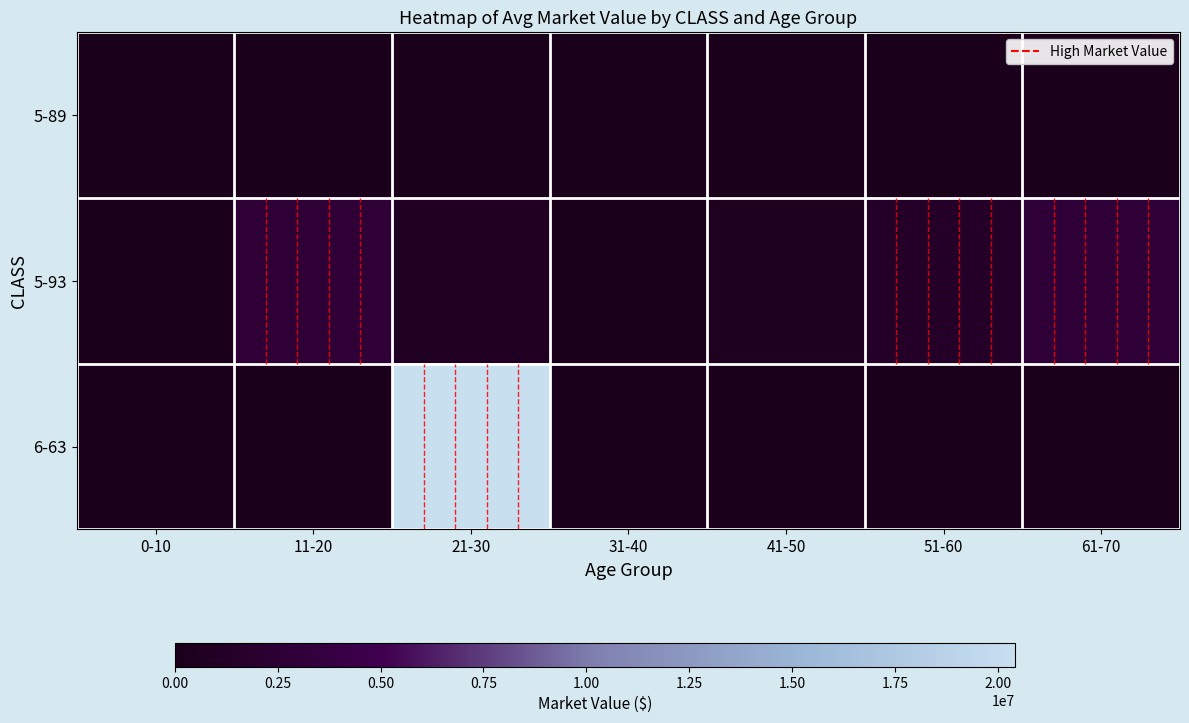

How many categories are shown in the chart?

7